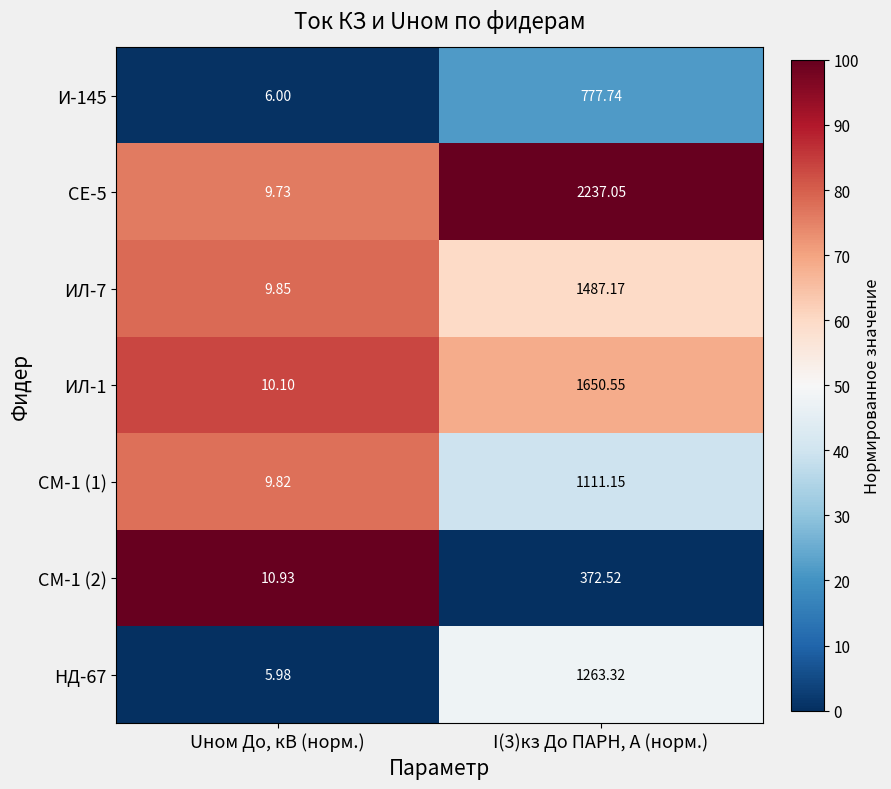

Which category has the lowest value in the СМ-1 (1) series?

Uном До, кВ (норм.)